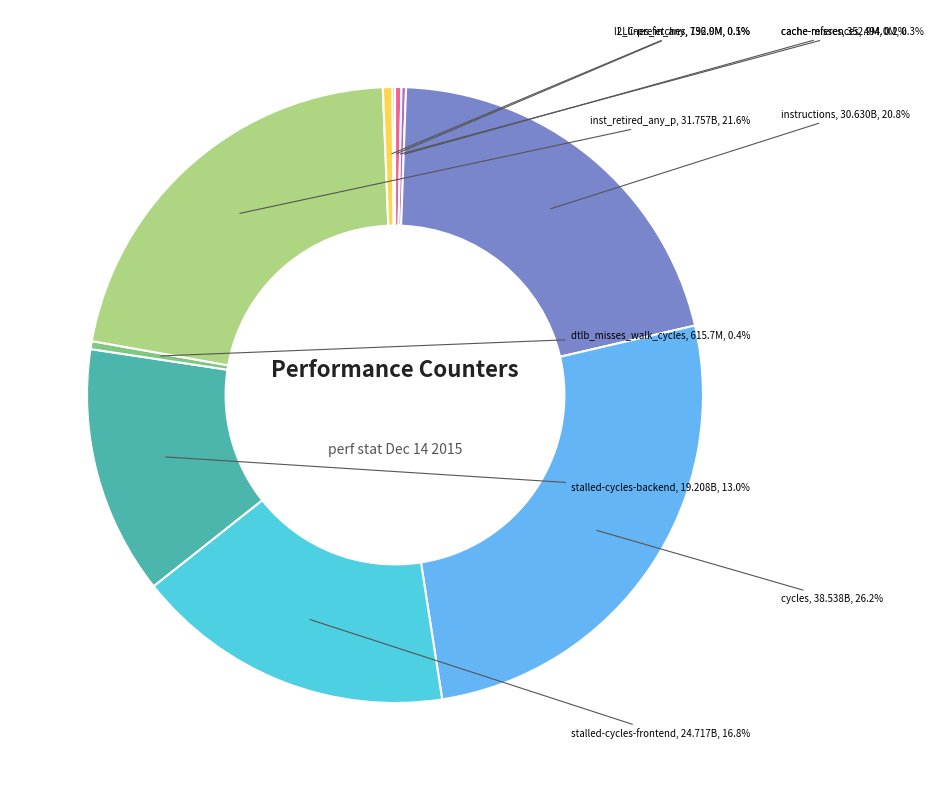

Which slice is the largest?

cycles